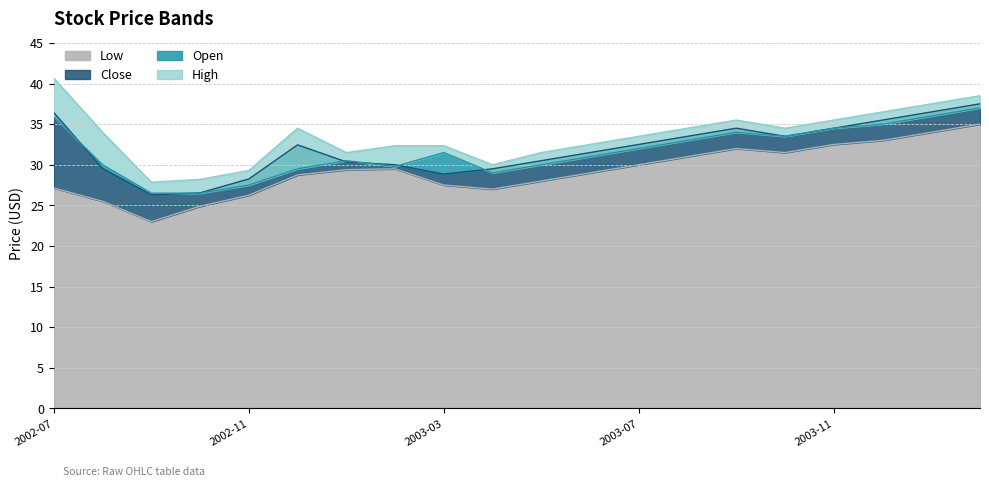

Is the value of Low at 2003-10 greater than the value of High at 2003-01?

No